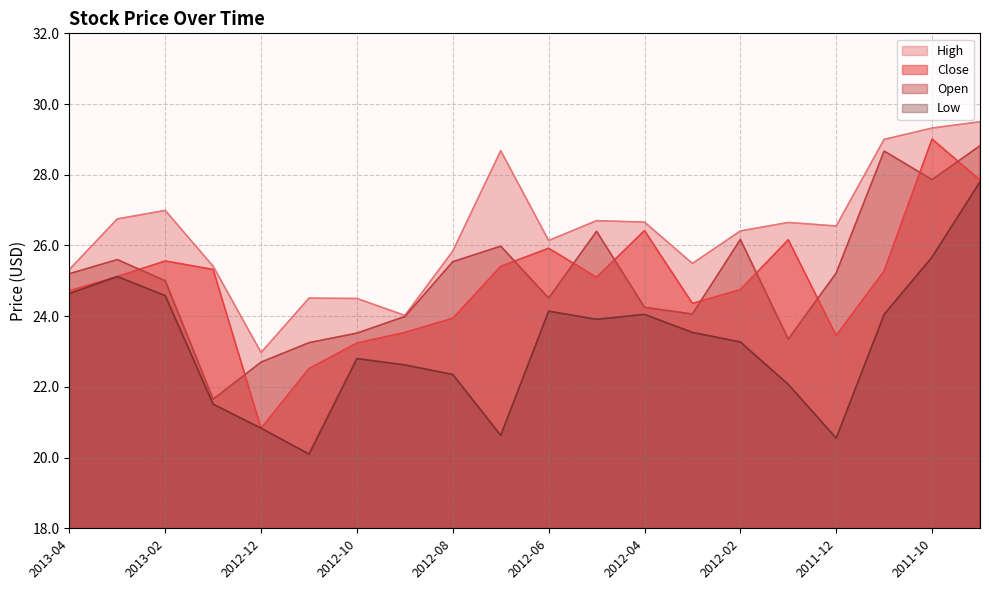

Is it true that Close equals 25.9 at 2012-06?

True